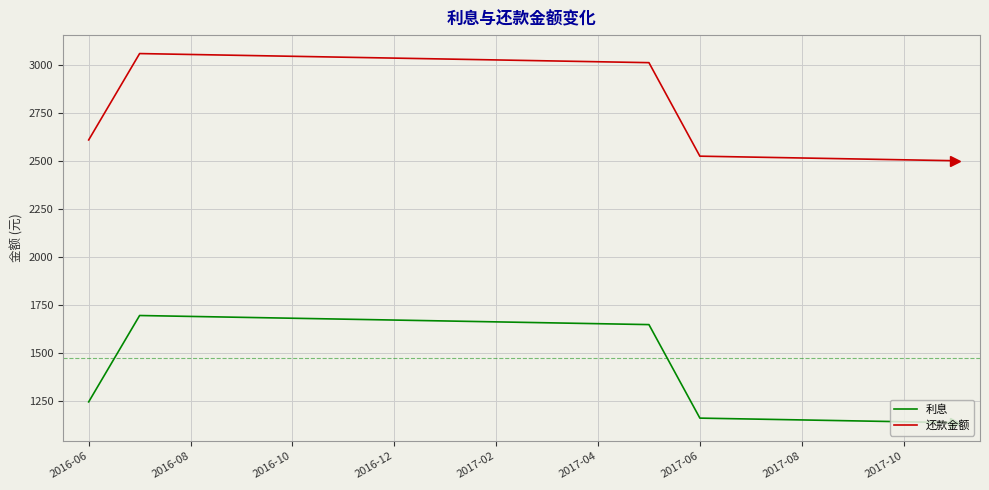

True or false: 利息 and 还款金额 intersect in this chart.

False